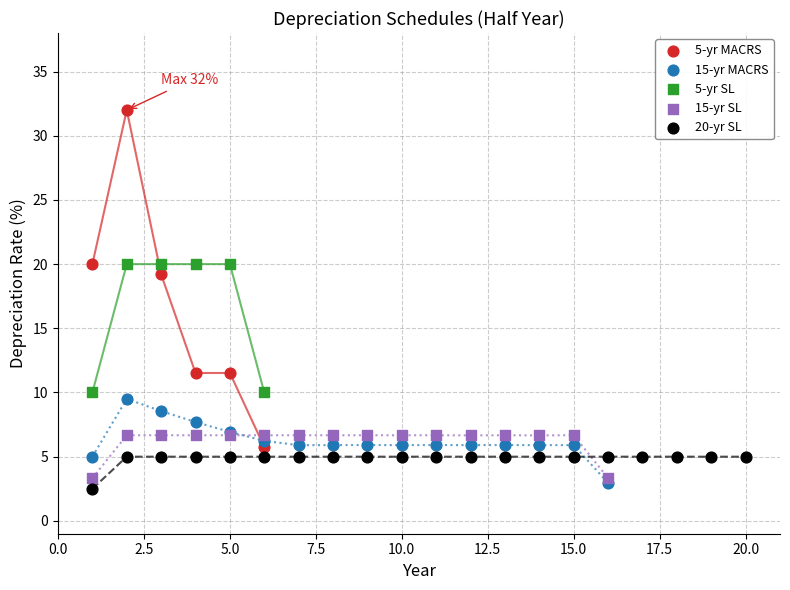

Which series has the largest Y range (max minus min)?

5-yr MACRS